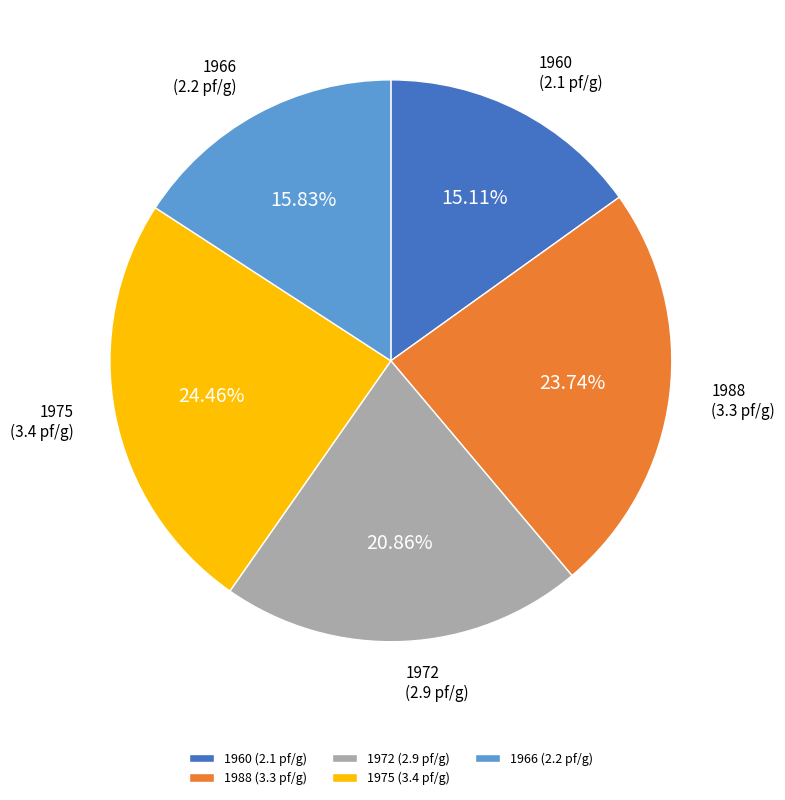

The 1960 slice represents 7% of the pie. True or false?

False